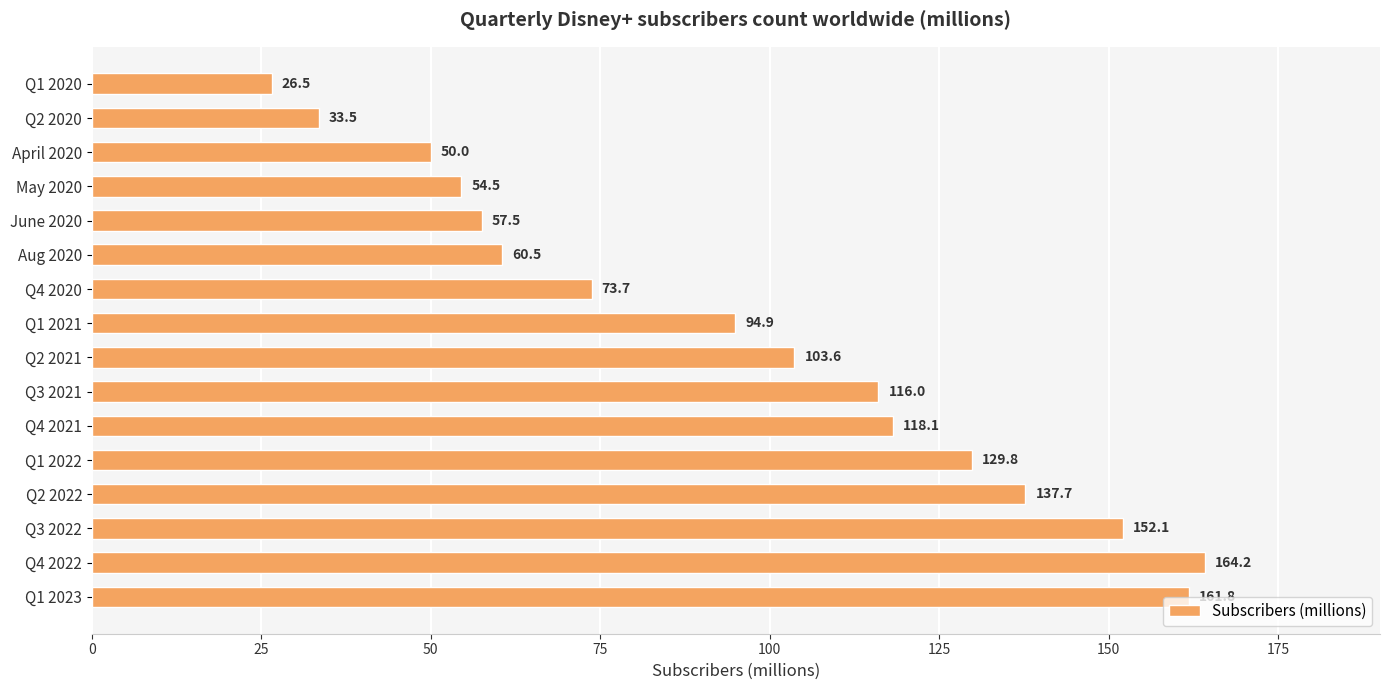

Reading top to bottom, extract all data points from this chart.

26.5	33.5	50.0	54.5	57.5	60.5	73.7	94.9	103.6	116.0	118.1	129.8	137.7	152.1	164.2	161.8